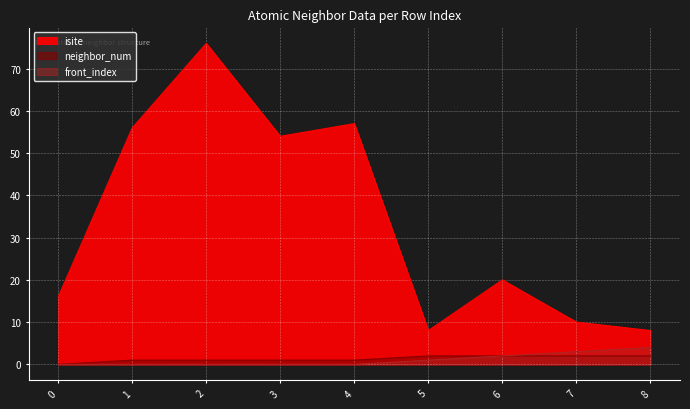

Count the front_index values in the range 0 to 2.

7